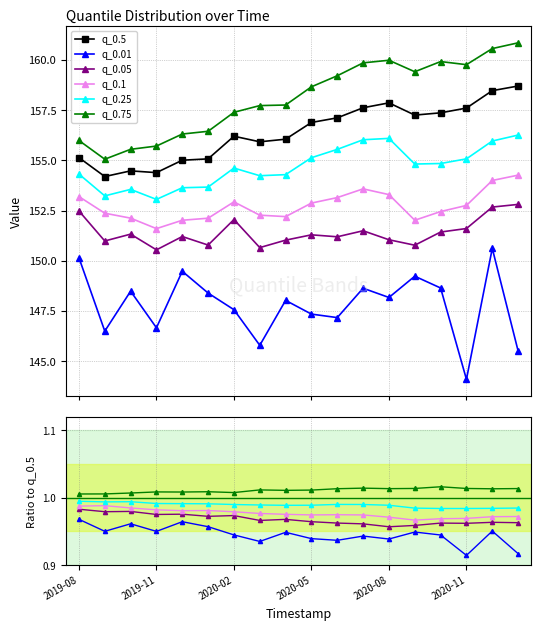

Is it true that q_0.75 equals 1.7 at 2020-02?

False